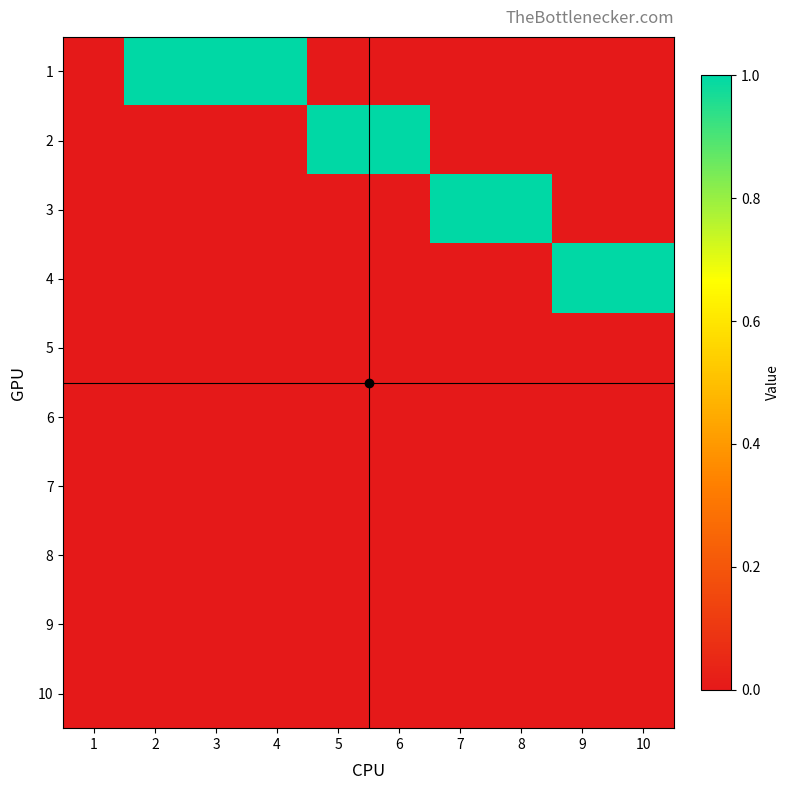

Reading left to right, extract all data points from this chart.

1: 1=0	2=1	3=1	4=1	5=0	6=0	7=0	8=0	9=0	10=0
2: 1=0	2=0	3=0	4=0	5=1	6=1	7=0	8=0	9=0	10=0
3: 1=0	2=0	3=0	4=0	5=0	6=0	7=1	8=1	9=0	10=0
4: 1=0	2=0	3=0	4=0	5=0	6=0	7=0	8=0	9=1	10=1
5: 1=0	2=0	3=0	4=0	5=0	6=0	7=0	8=0	9=0	10=0
6: 1=0	2=0	3=0	4=0	5=0	6=0	7=0	8=0	9=0	10=0
7: 1=0	2=0	3=0	4=0	5=0	6=0	7=0	8=0	9=0	10=0
8: 1=0	2=0	3=0	4=0	5=0	6=0	7=0	8=0	9=0	10=0
9: 1=0	2=0	3=0	4=0	5=0	6=0	7=0	8=0	9=0	10=0
10: 1=0	2=0	3=0	4=0	5=0	6=0	7=0	8=0	9=0	10=0